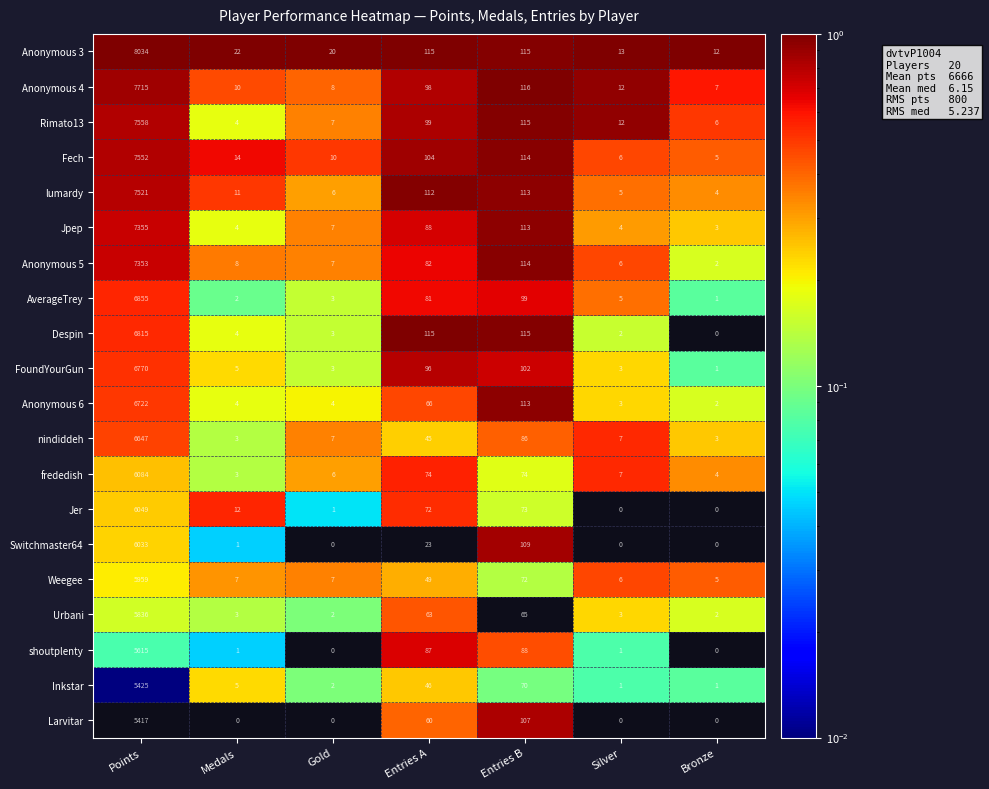

True or false: Urbani has a value of 3 at Silver.

True